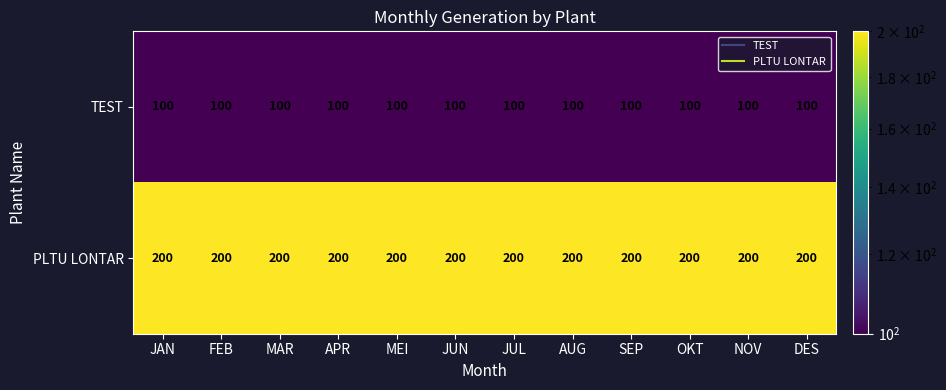

What is the difference between the highest and lowest values at FEB?

100